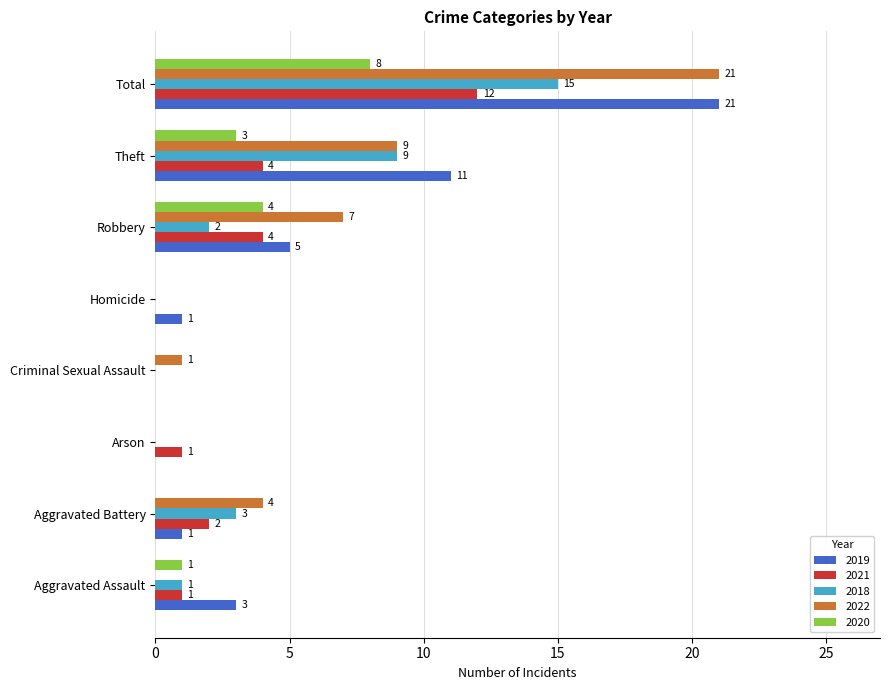

Which label corresponds to the largest value in the chart?

Total